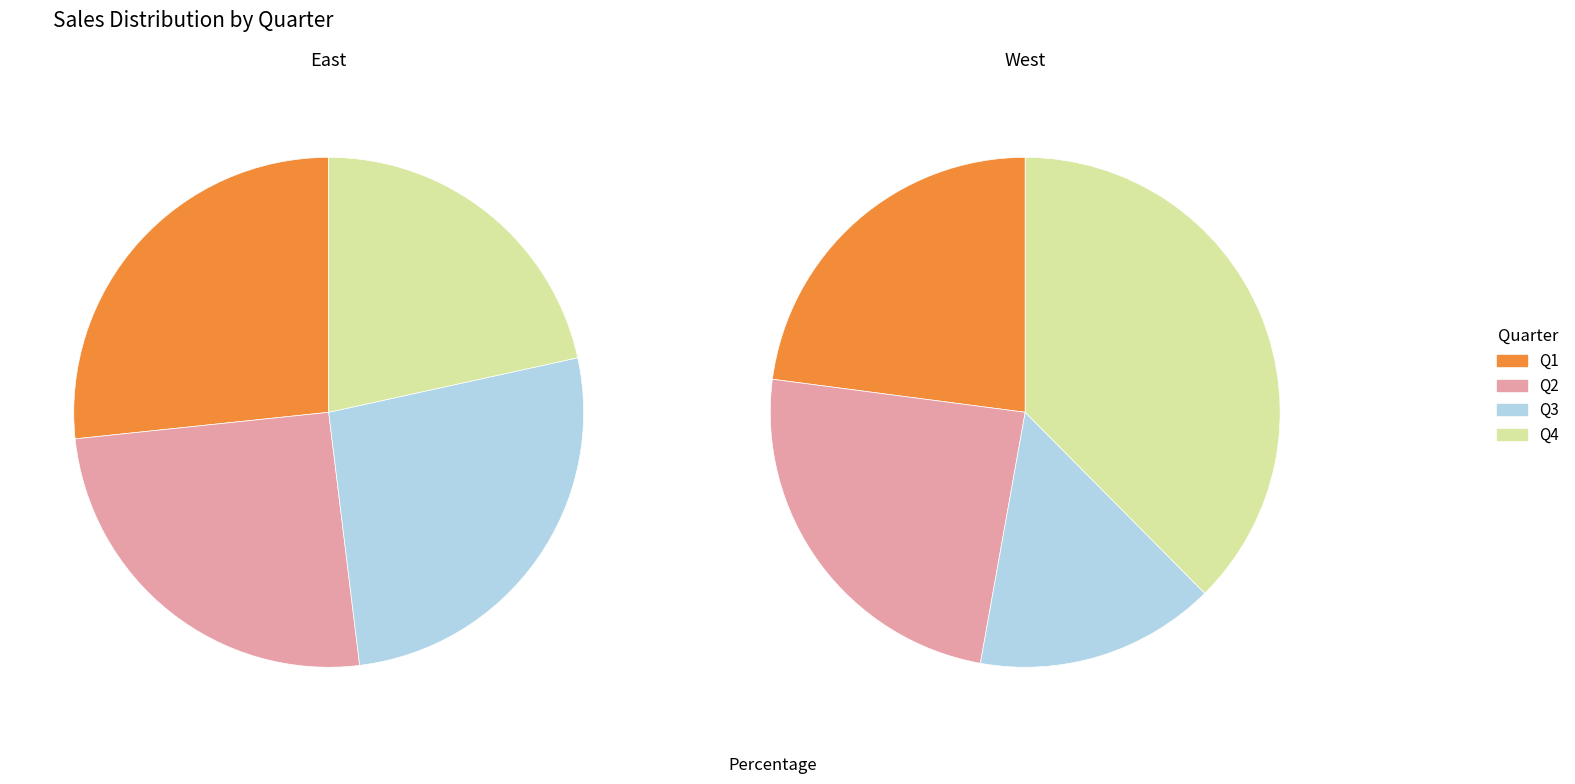

What is the difference between the highest and lowest values at Q3?

35690.9